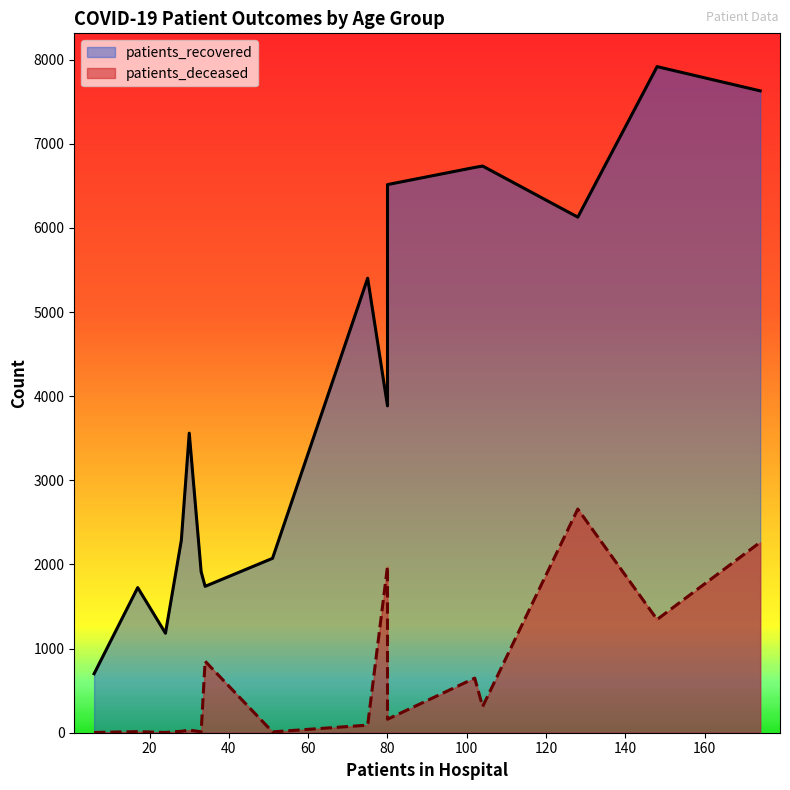

What is the average value of the patients_deceased series?

650